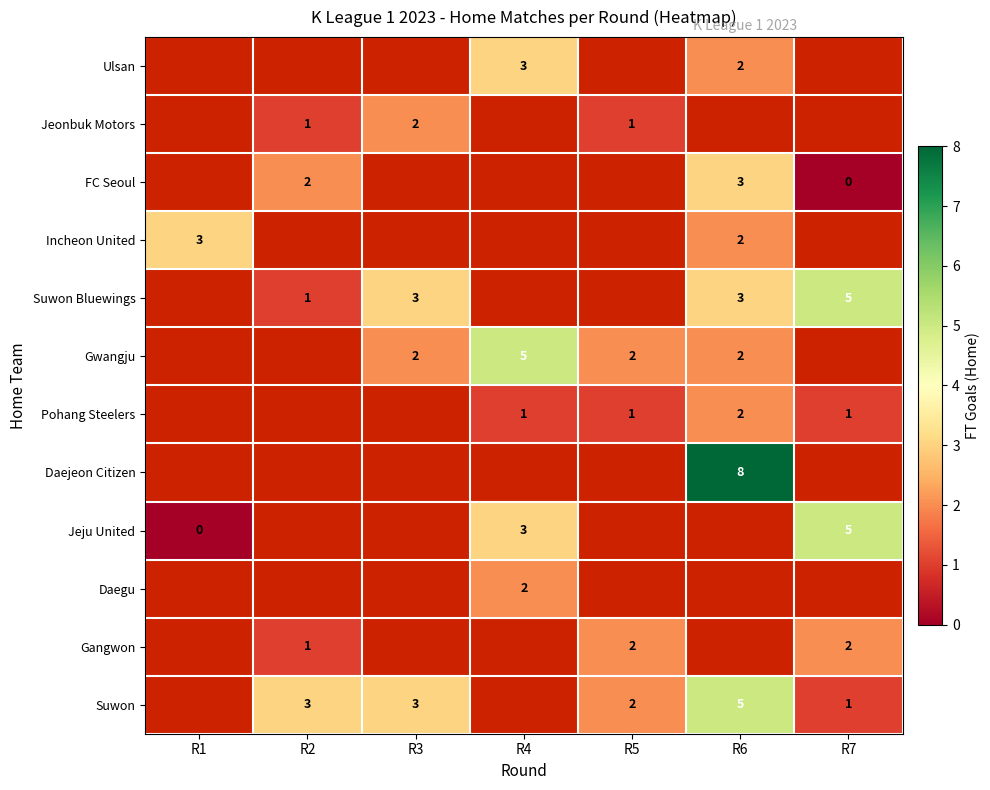

What is the sum of the Gangwon values at R2 and R7?

3